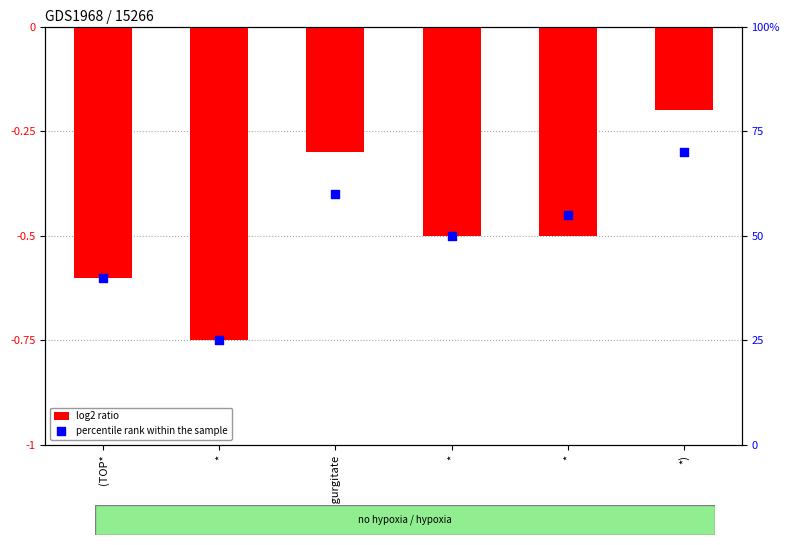

At which category is the sum across all series the highest?

*)